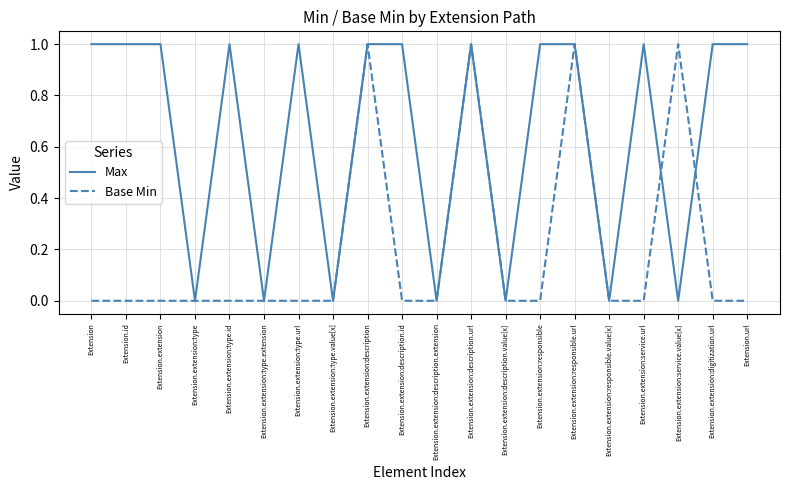

What position from the left is Extension.extension:service.value[x]?

18